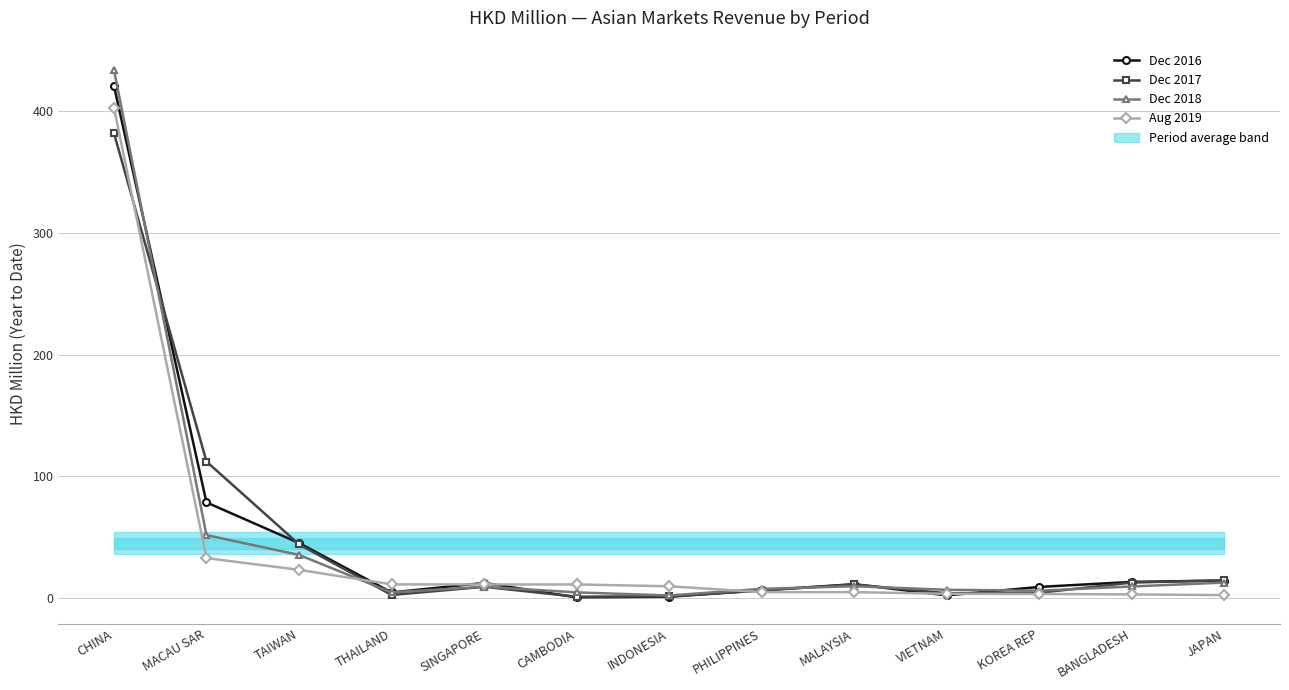

Is this an area chart (filled region under the line)?

No